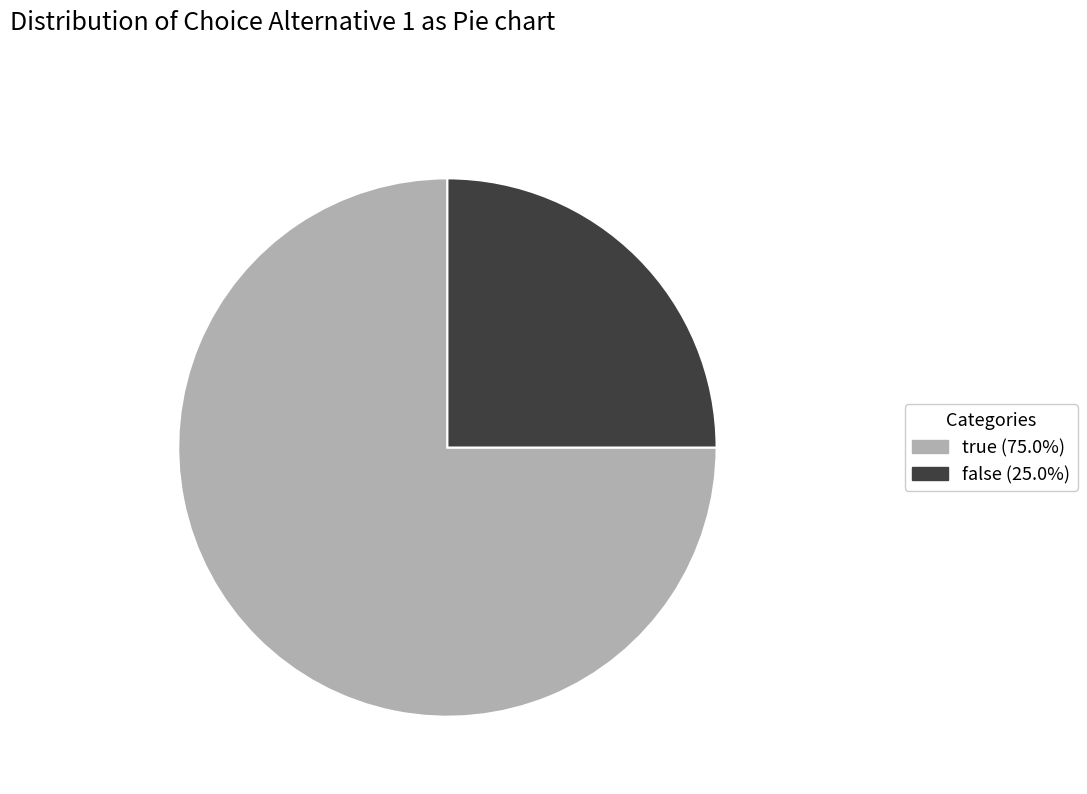

True or false: true accounts for 75% of the total.

True